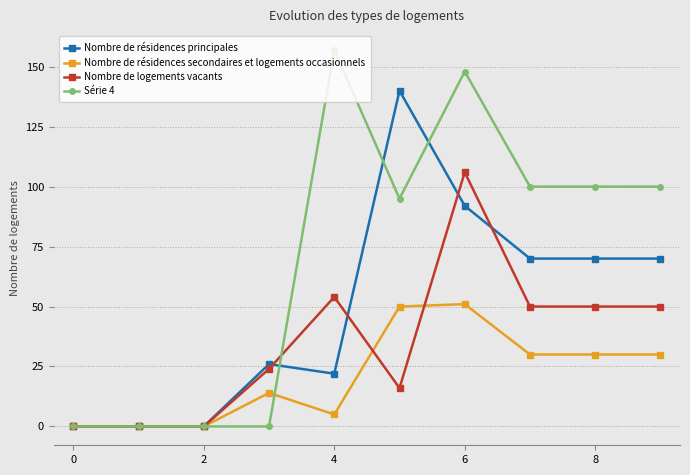

Which series ends up on top after the final intersection of Nombre de résidences secondaires et logements occasionnels and Série 4?

Série 4